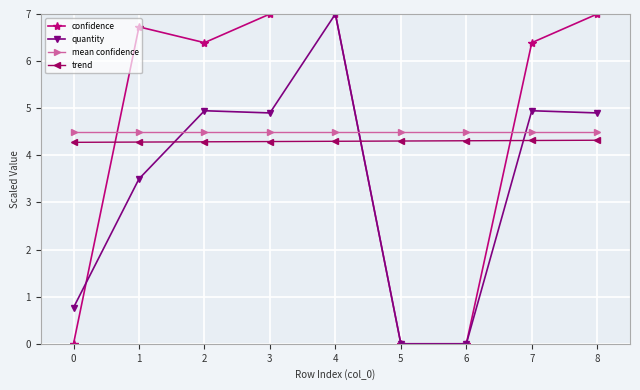

How many times do quantity and mean confidence cross each other?

3